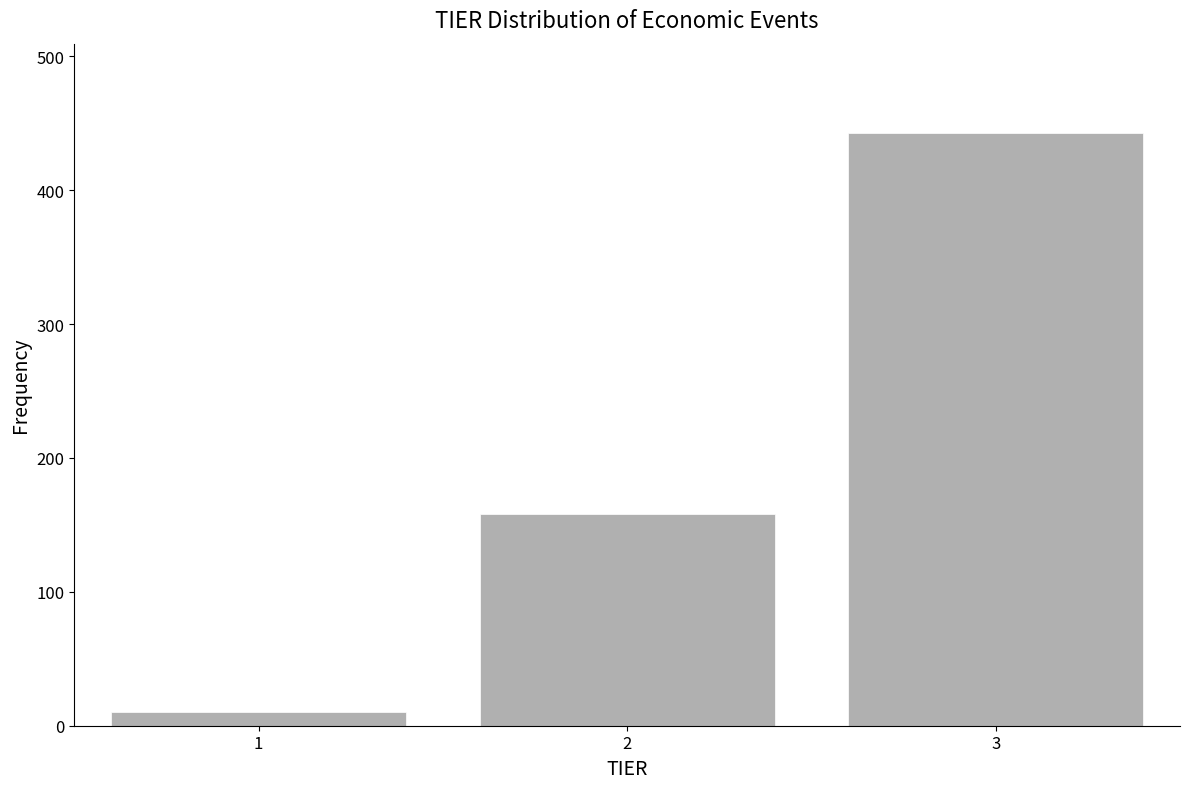

Reading left to right, extract all data points from this chart.

1=10	2=158	3=443